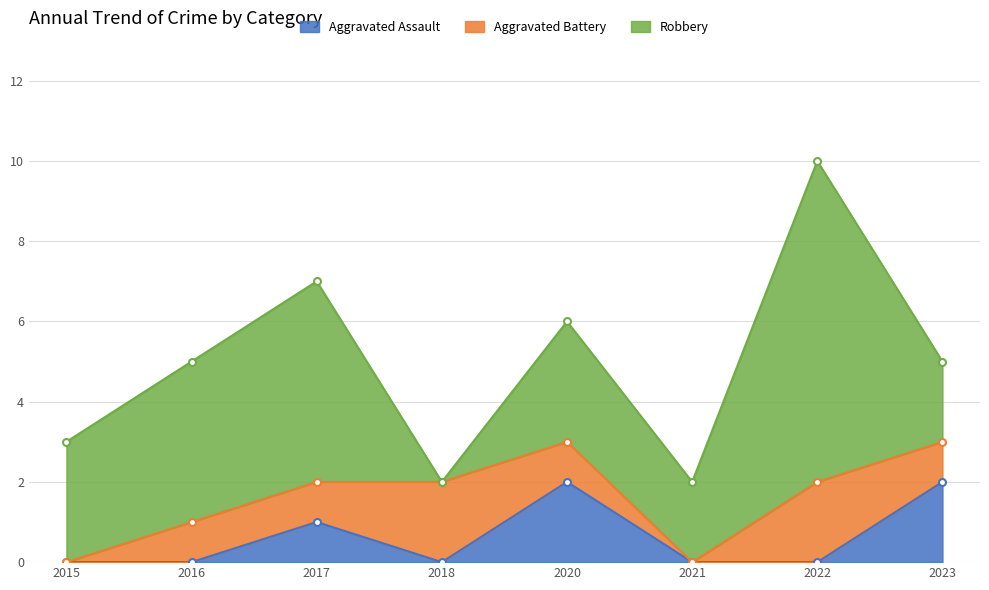

The value of Aggravated Battery at 2015 is 1. True or false?

False